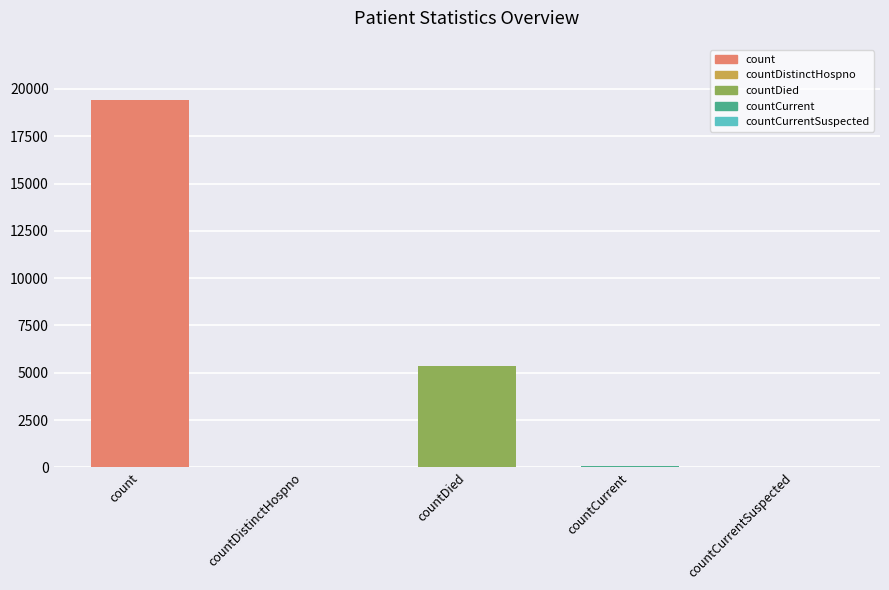

Is it true that the value at countDied is 5357?

True